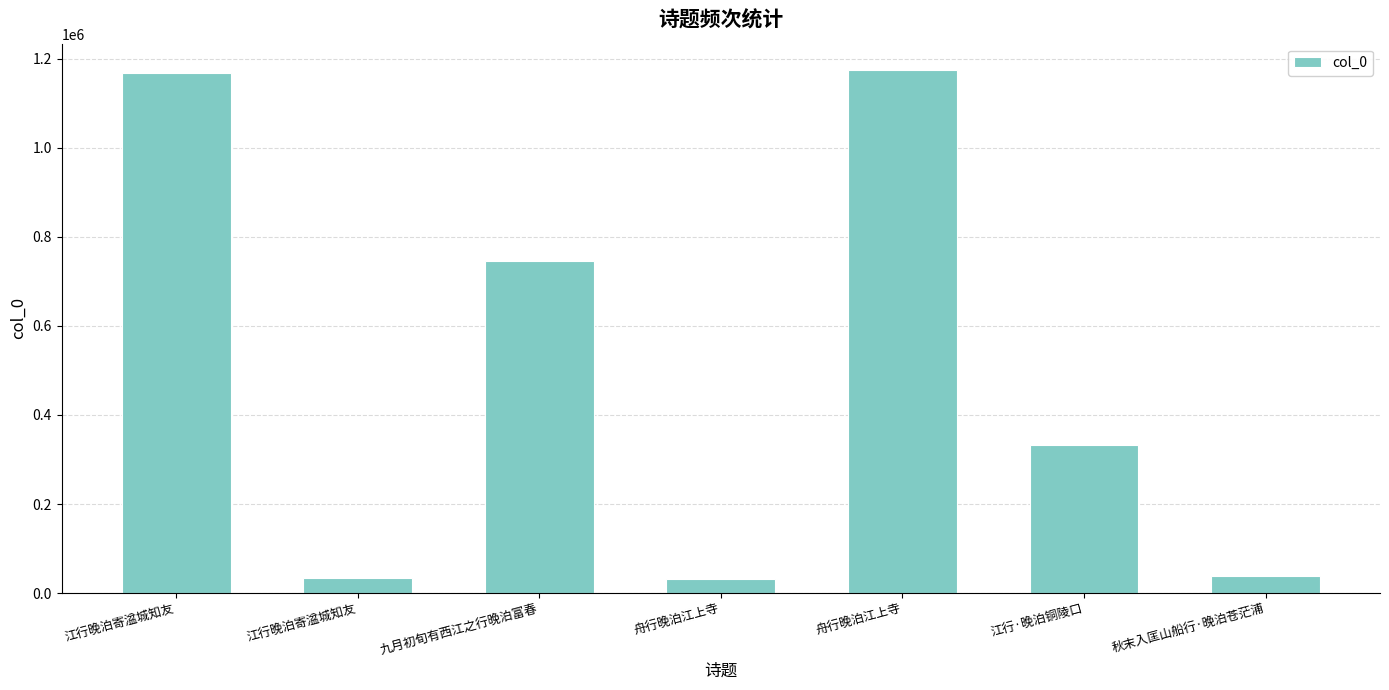

How many bars are there in total?

7